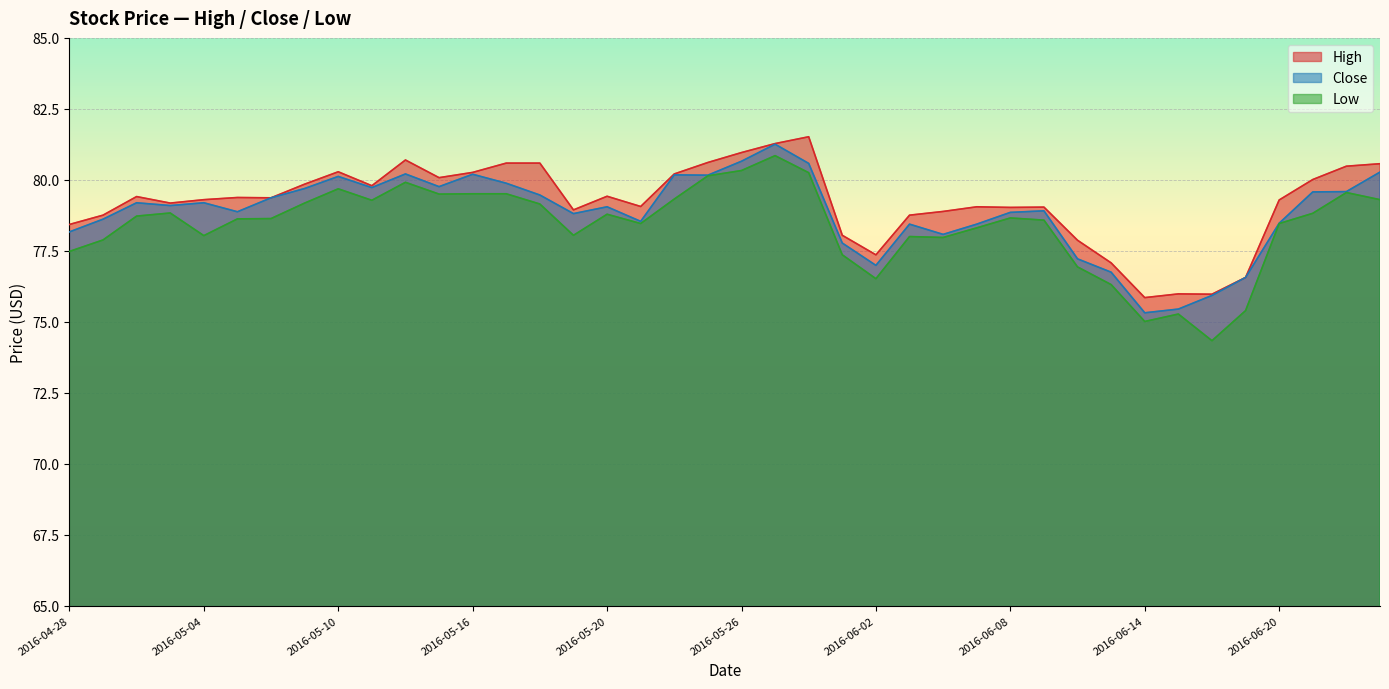

True or false: Close and Low cross at least once.

False